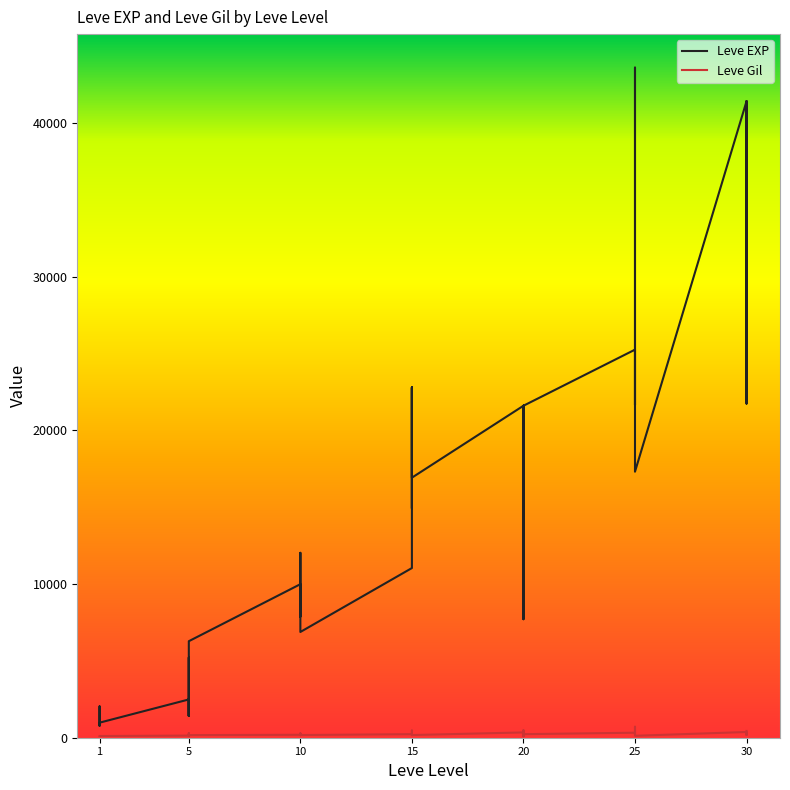

List the labels in order of Leve EXP value, largest first.

25, 30, 30, 30, 25, 25, 25, 15, 15, 30, 25, 20, 20, 20, 25, 20, 15, 15, 15, 10, 20, 15, 10, 10, 10, 10, 20, 10, 5, 5, 5, 5, 1, 5, 5, 1, 1, 1, 1, 1